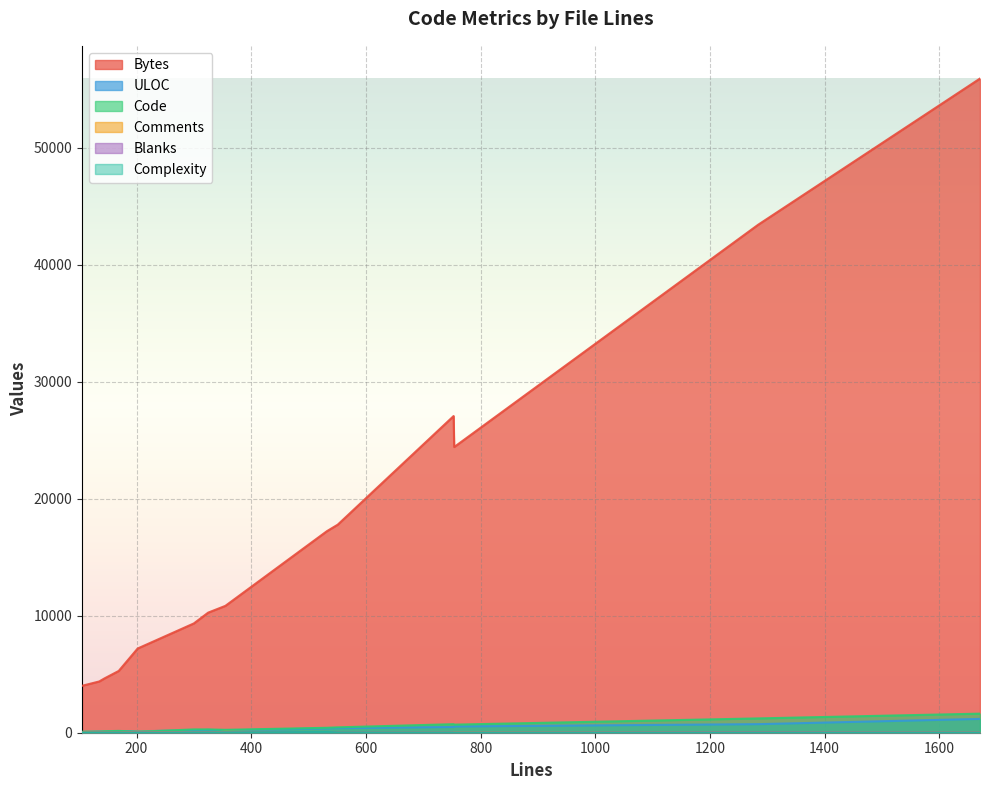

Is it true that Code equals 269 at 169?

False